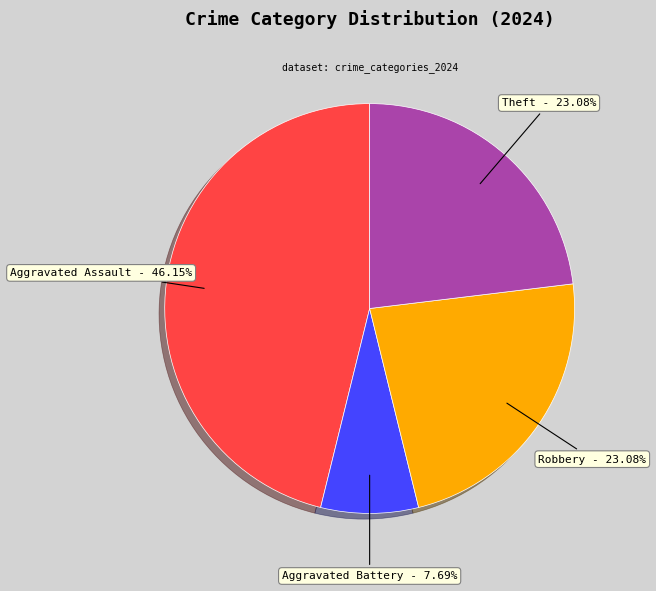

What is the ratio of the value at Theft to the value at Robbery?

1.0